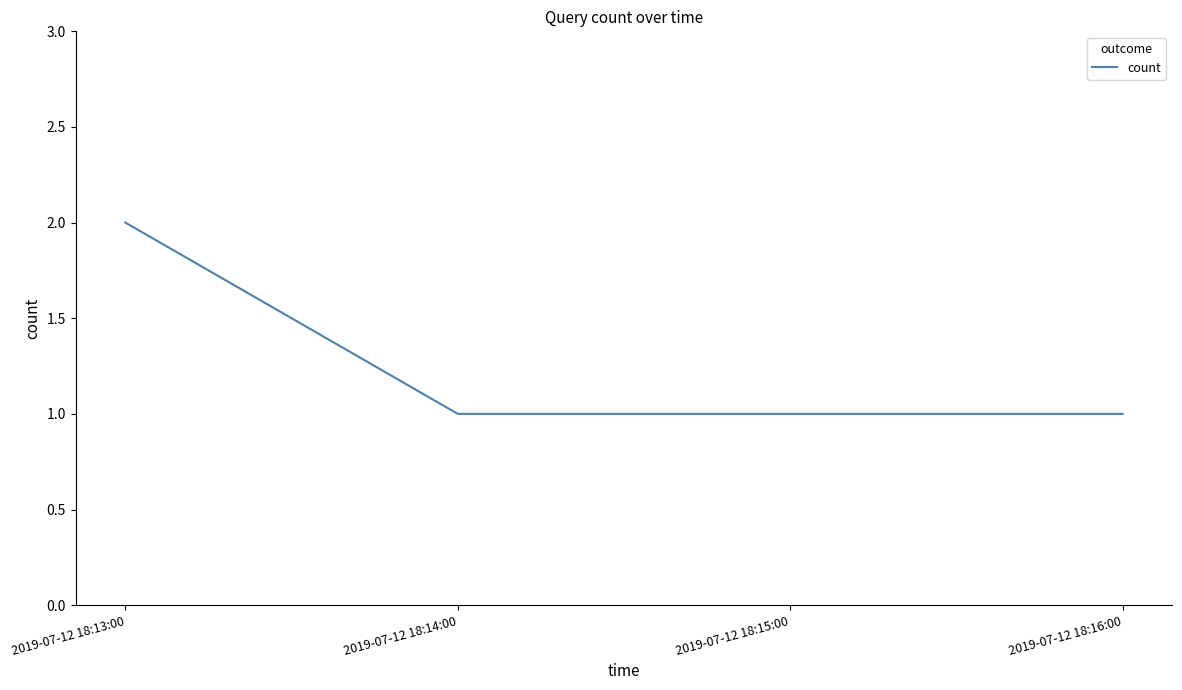

Count the number of data series in this chart.

1